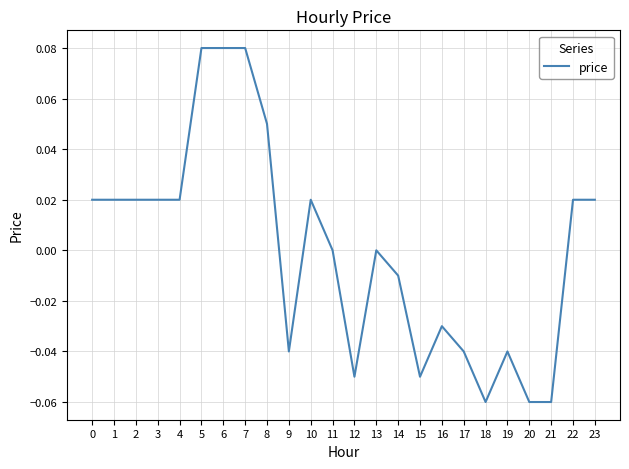

How many lines are shown in the chart?

1